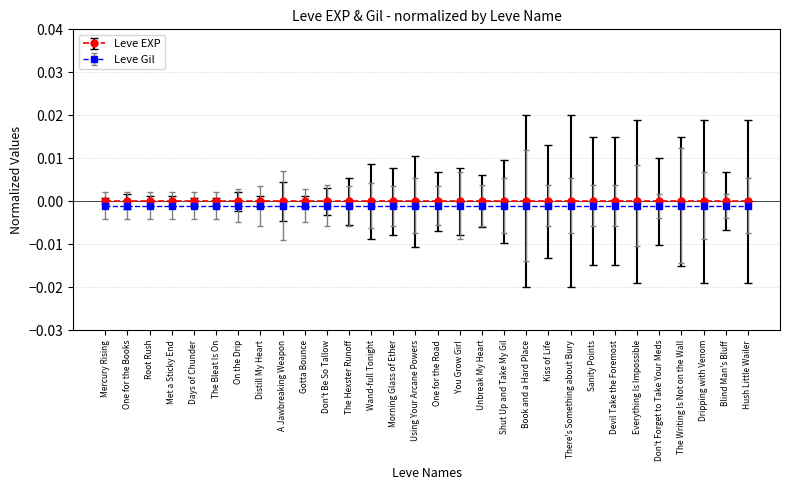

Which has a higher value, Days of Chunder or There's Something about Bury?

Days of Chunder